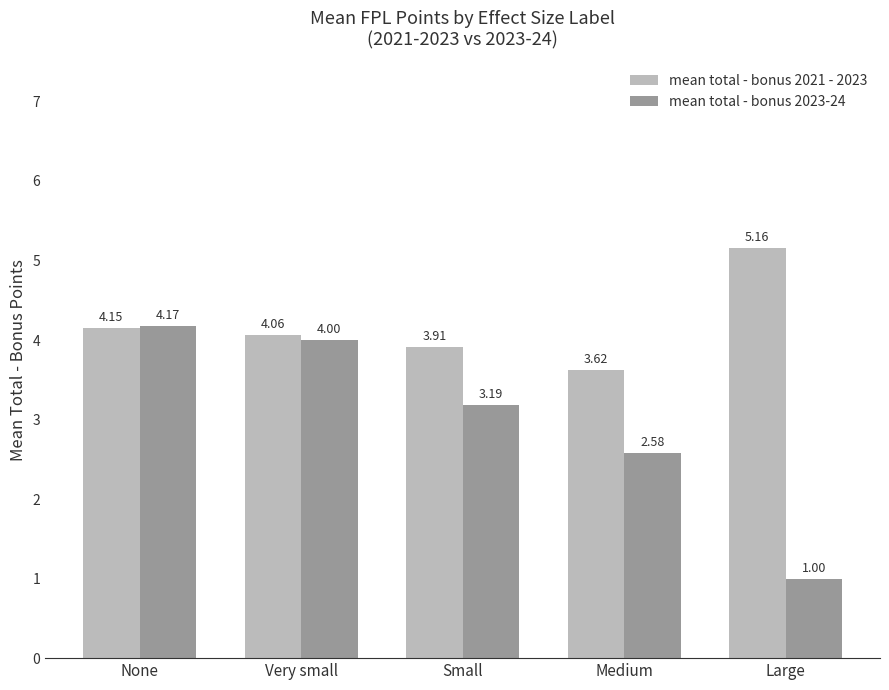

Which series has the largest total across all categories?

mean total - bonus 2021 - 2023